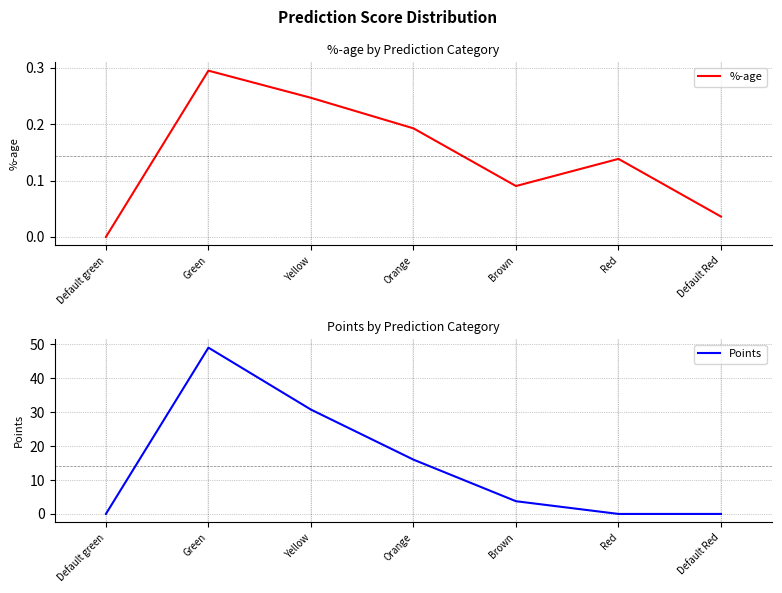

What is the approximate value of Points at Orange?

16.0